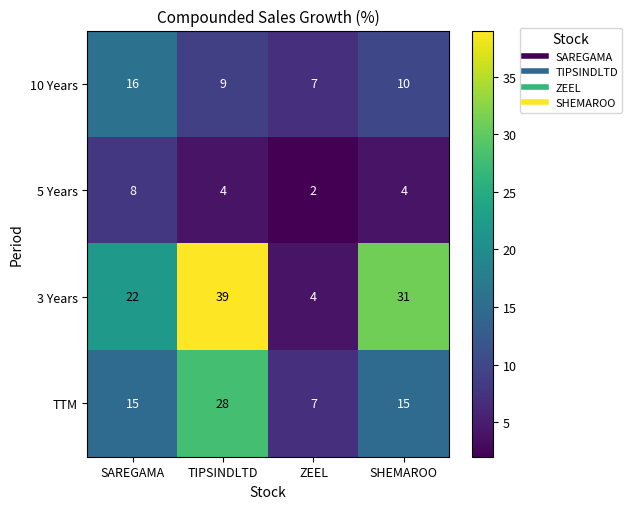

What is the total value across all series at ZEEL?

20